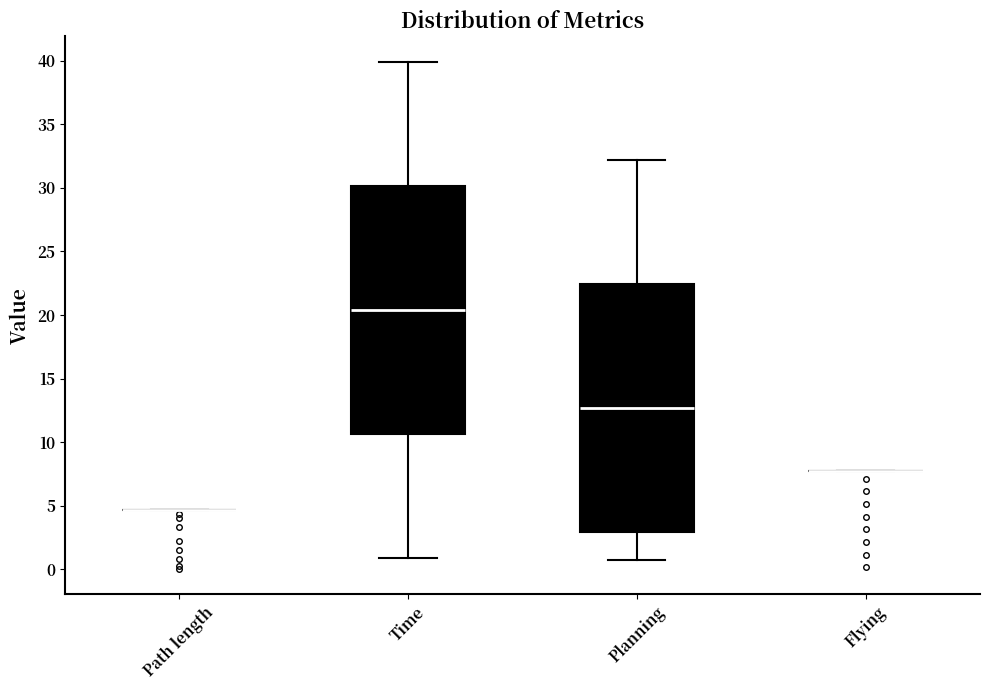

Reading left to right, read every box against the y-axis: the position of its median line, the range the box covers, and the ends of its whiskers. The values are not printed on the chart, so give them approximately, as read against the axis.

Path length: box collapsed to a line at 4.5, whiskers 4.5 to 4.5
Time: median 20.5, box 10.5 to 30.0, whiskers 1.0 to 40.0
Planning: median 12.5, box 3.0 to 22.5, whiskers 1.0 to 32.0
Flying: box collapsed to a line at 8.0, whiskers 8.0 to 8.0